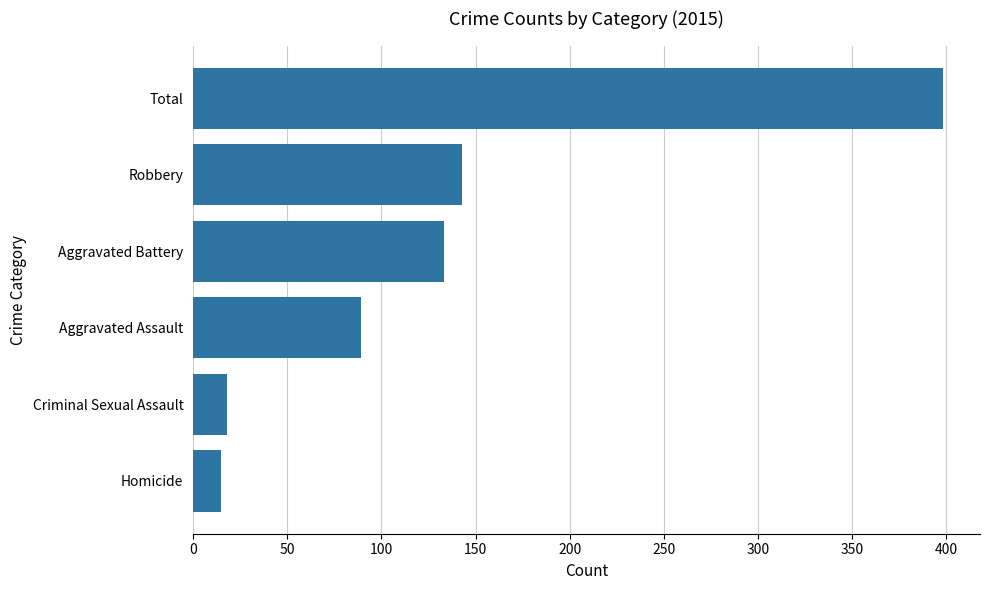

Approximately how many times larger is the value at Aggravated Assault compared to Robbery?

0.6